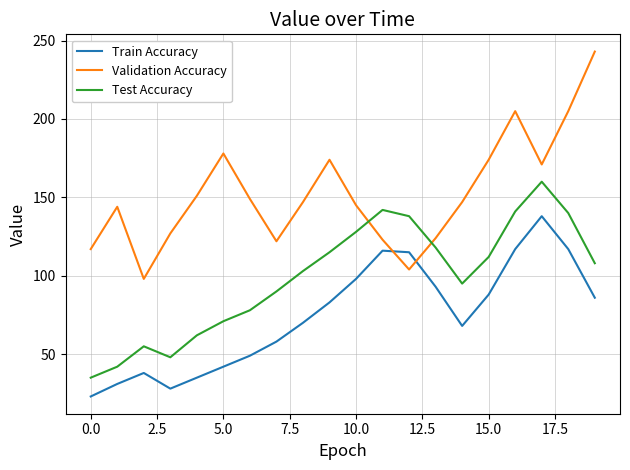

What is the highest value of the Train Accuracy series?

138